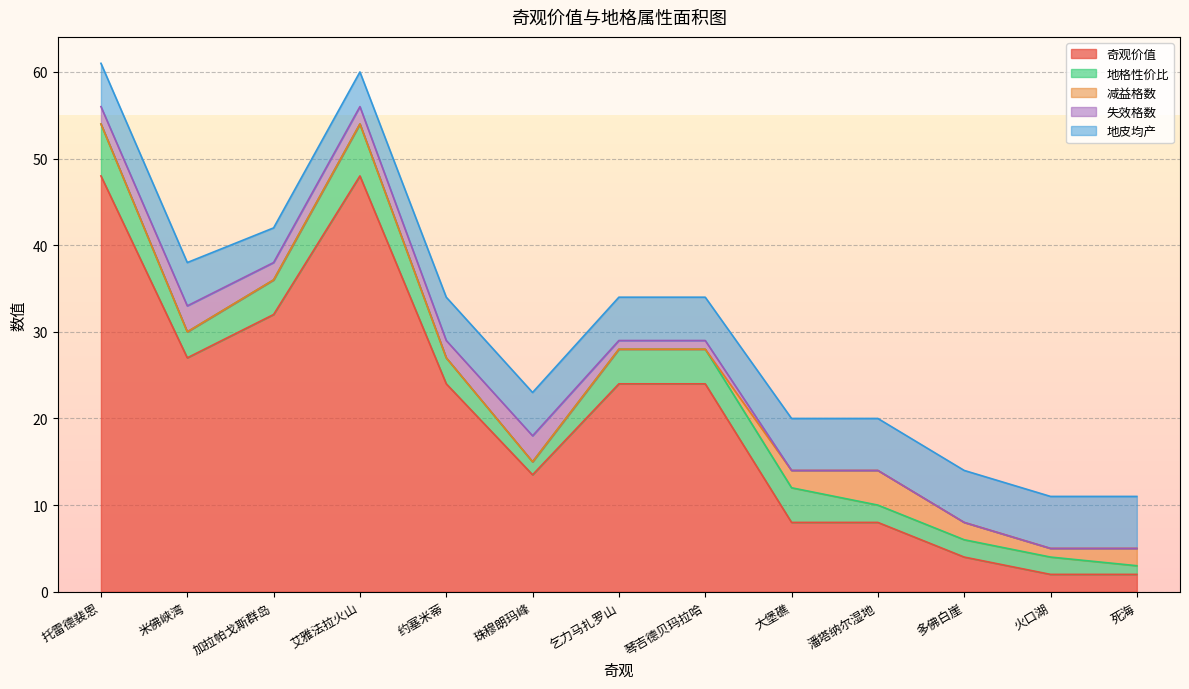

How many series are shown in this chart?

5